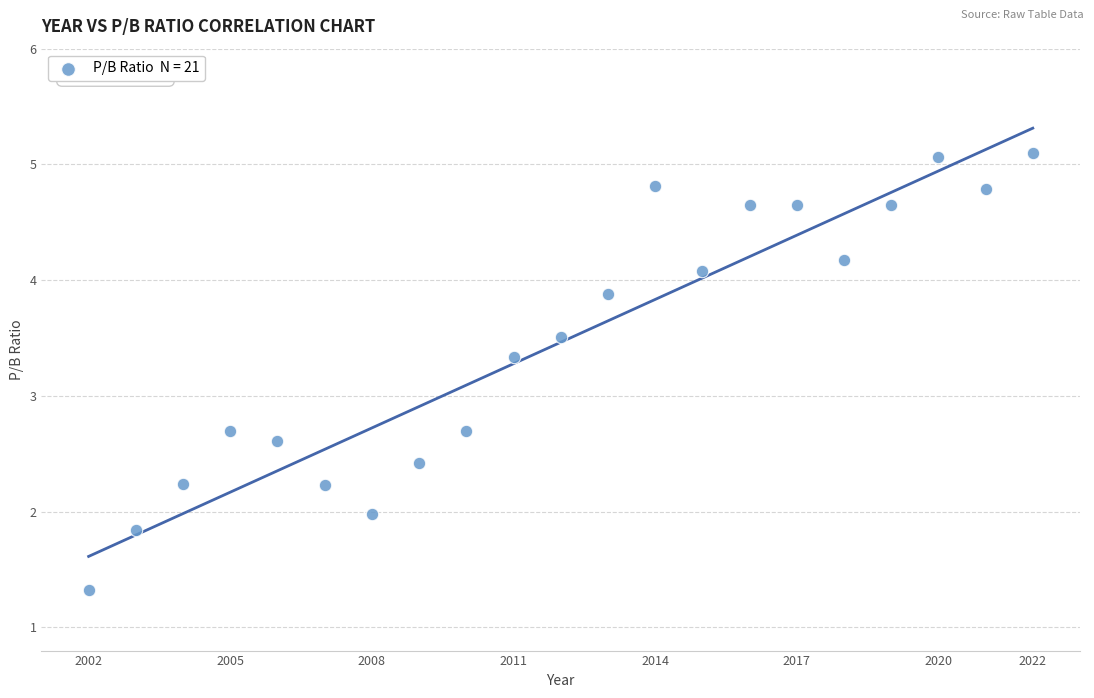

What is the range of X values (max minus min)?

20.0